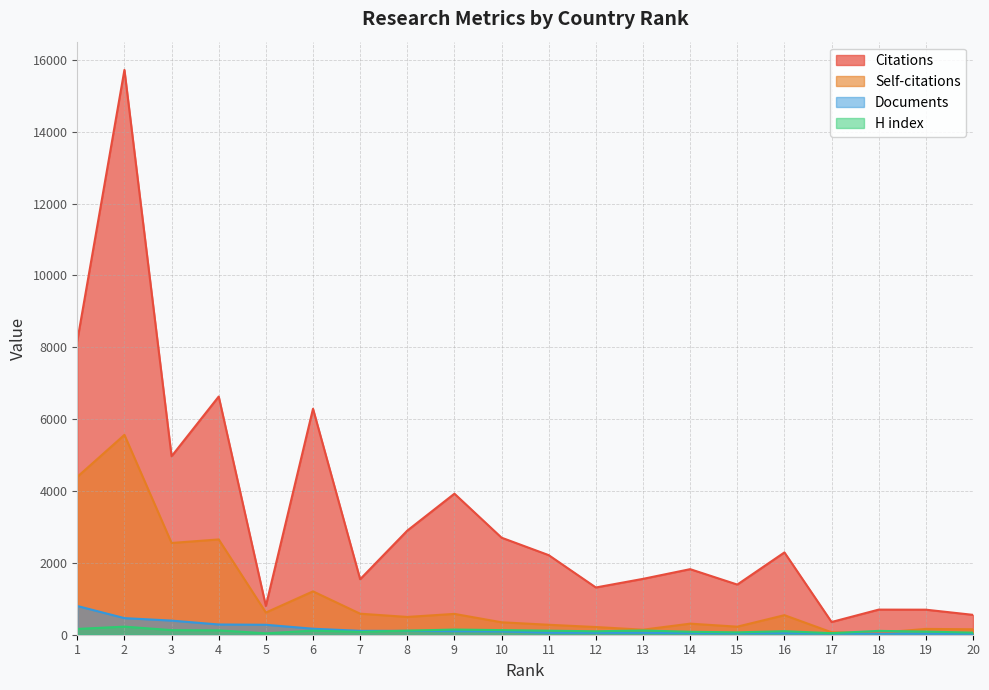

The value of Documents at 5 is 148. True or false?

False